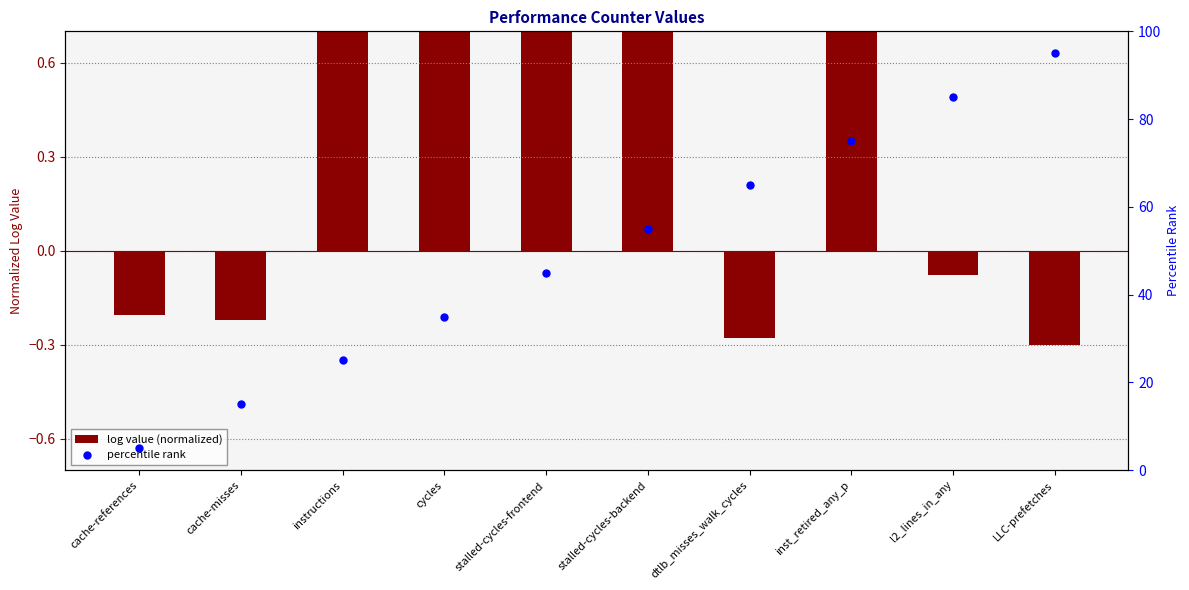

Which series reaches the minimum Y coordinate?

log value (normalized)